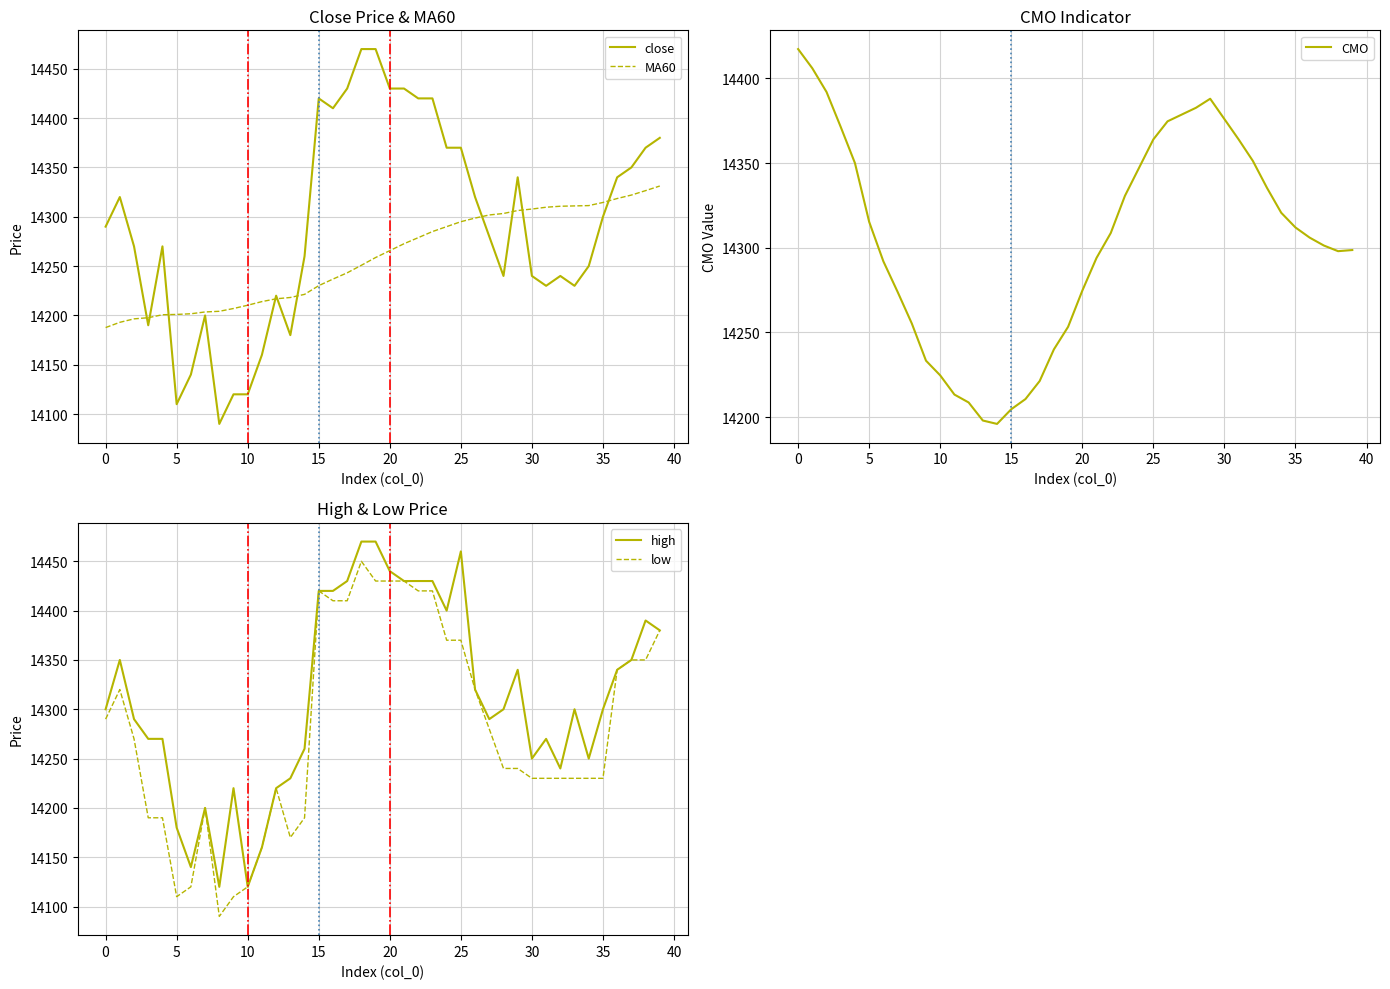

Between 21 and 30, which series saw the biggest shift?

low